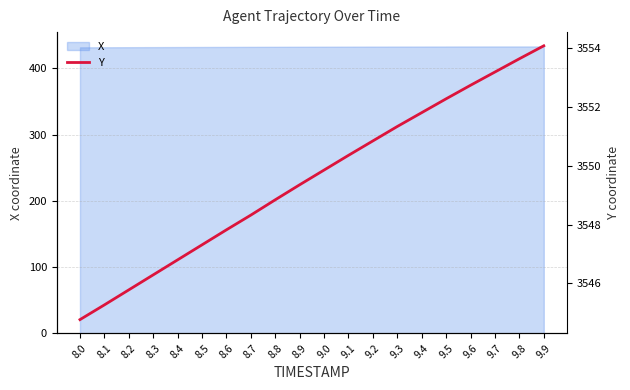

Rank the categories by value from highest to lowest.

9.9, 9.8, 9.7, 9.6, 9.5, 9.4, 9.3, 9.2, 9.1, 9.0, 8.9, 8.8, 8.7, 8.6, 8.5, 8.4, 8.3, 8.2, 8.1, 8.0